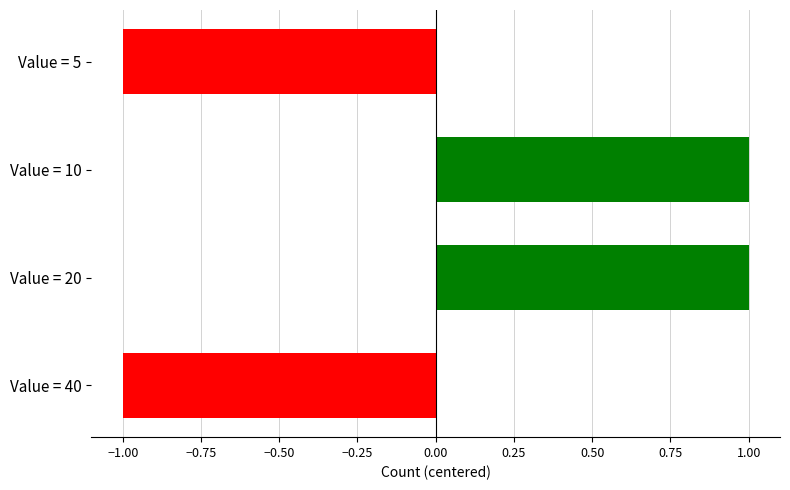

Which has a higher value, Value = 40 or Value = 10?

Value = 10